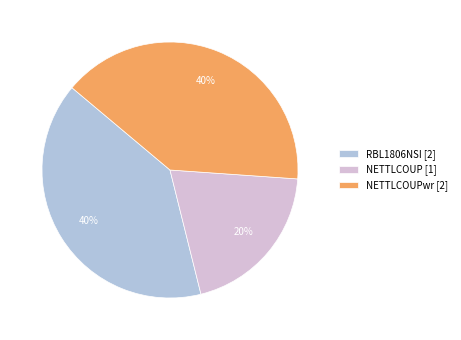

True or false: RBL1806NSI [2] accounts for 47% of the total.

False